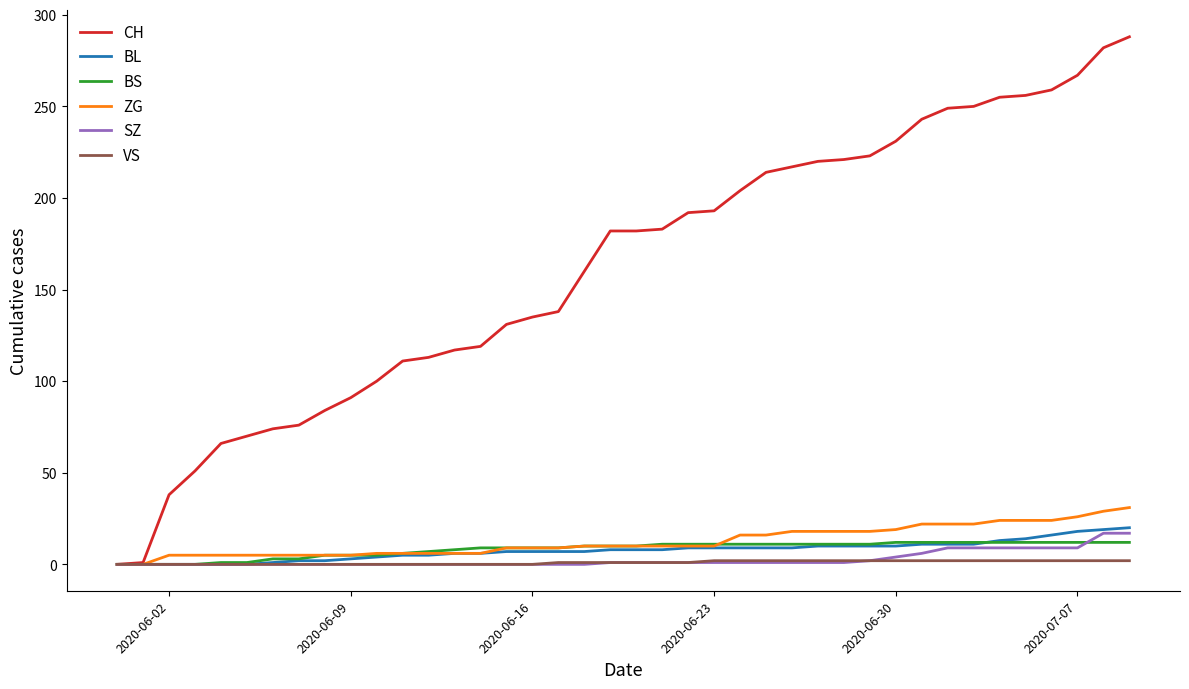

Which series has the largest range (max minus min)?

CH